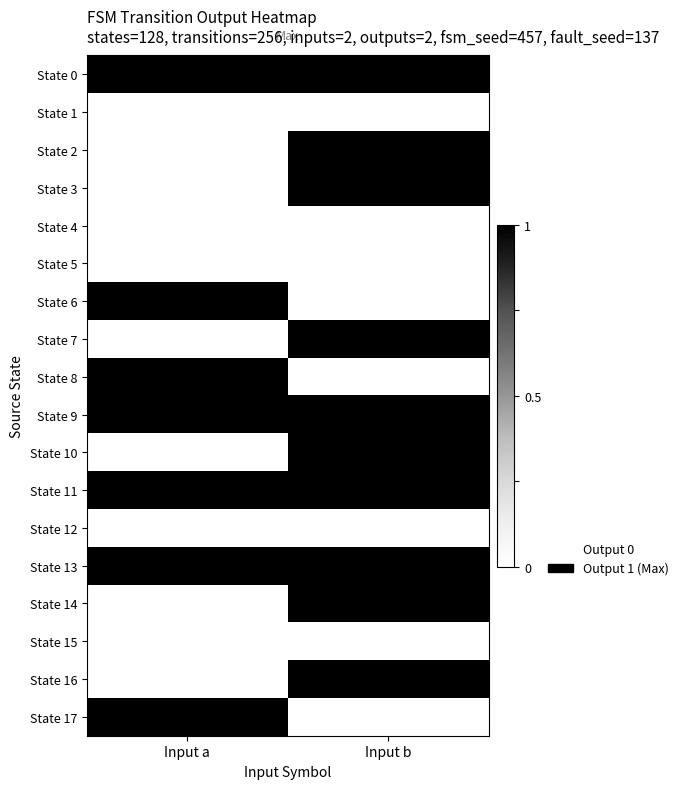

Rank the series at Input b from highest to lowest value.

State 0, State 2, State 3, State 7, State 9, State 10, State 11, State 13, State 14, State 16, State 1, State 4, State 5, State 6, State 8, State 12, State 15, State 17